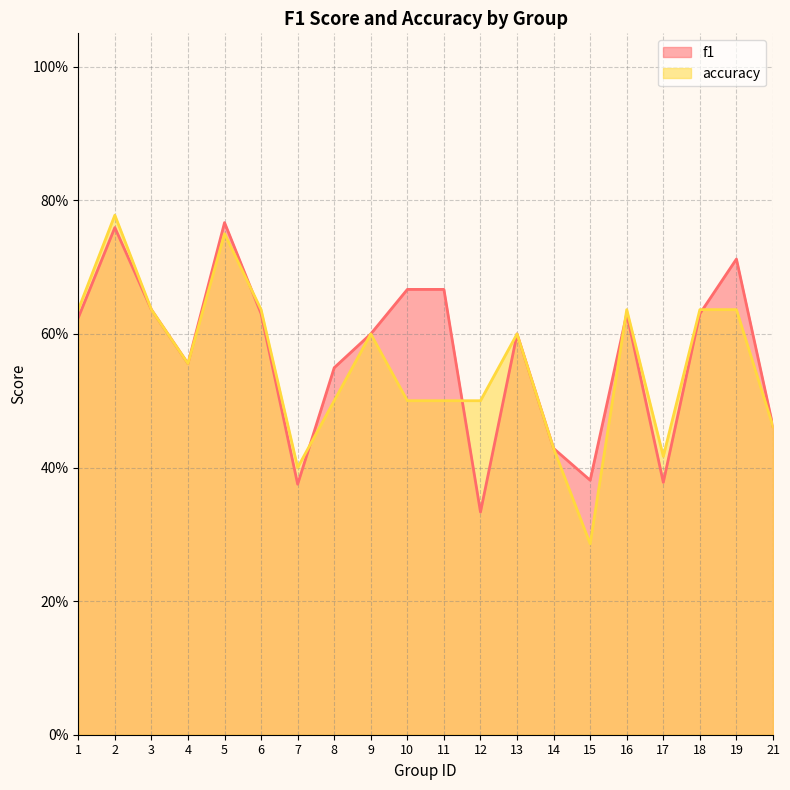

What is the value of the f1 point at the 12th from the left?

0.3